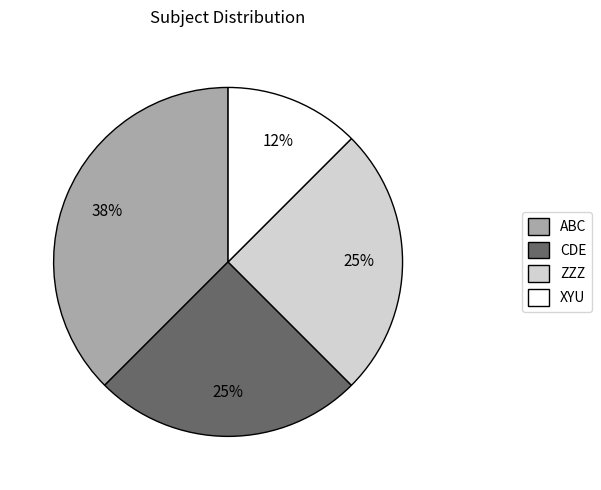

How many segments does this pie chart have?

4